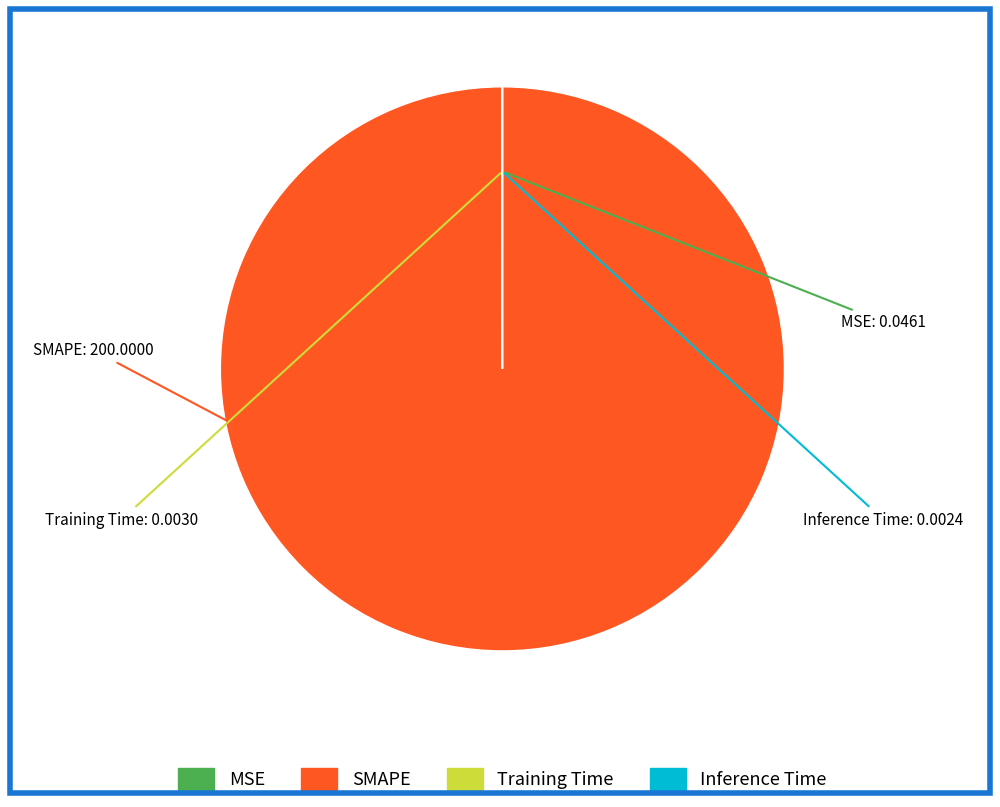

Is there any slice that represents more than half of the pie?

Yes